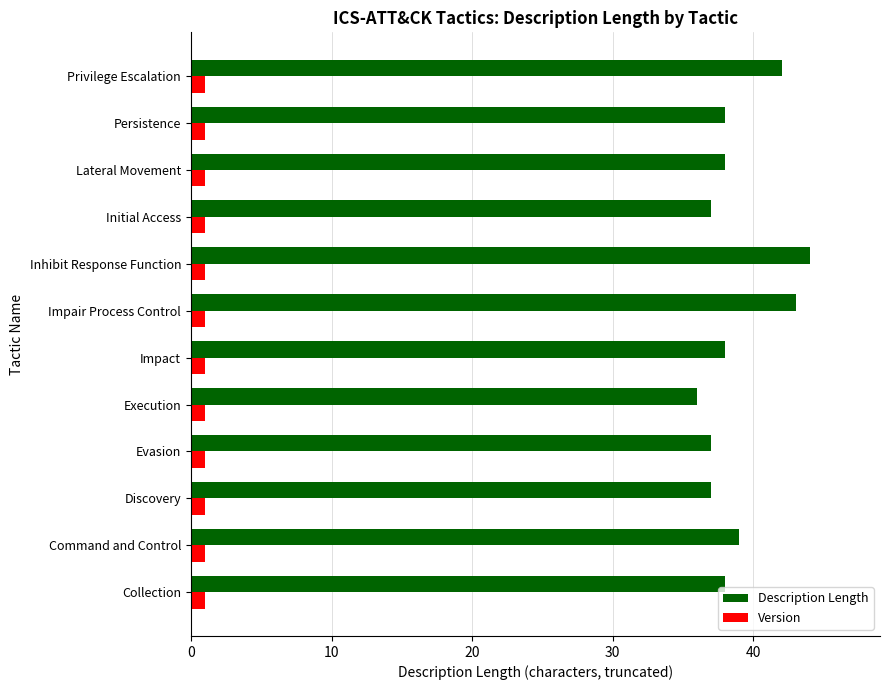

The Description Length series shows 38 at Impact. True or false?

True